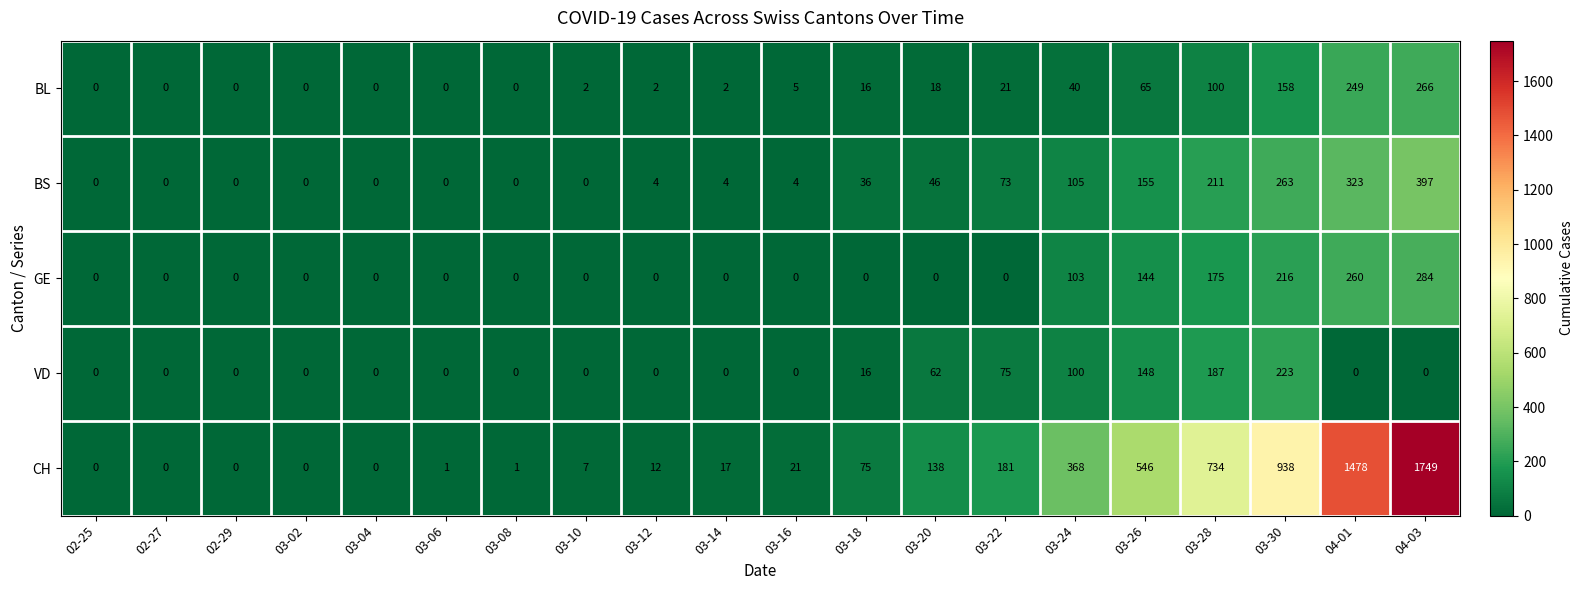

At which category does the chart reach its peak across all series?

04-03